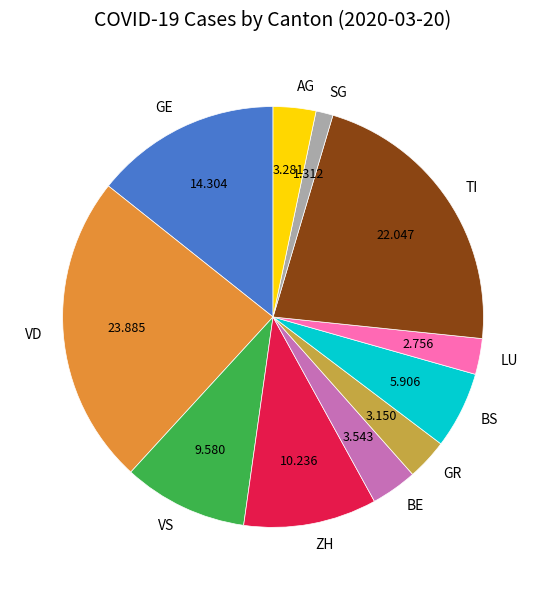

Between TI and VS, which is larger?

TI